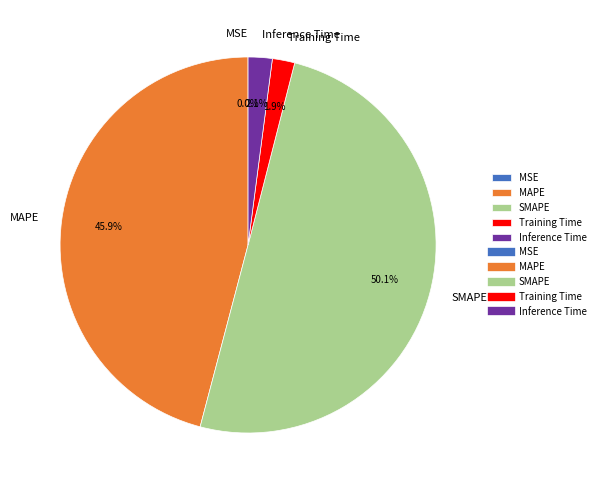

Which category accounts for the majority?

SMAPE